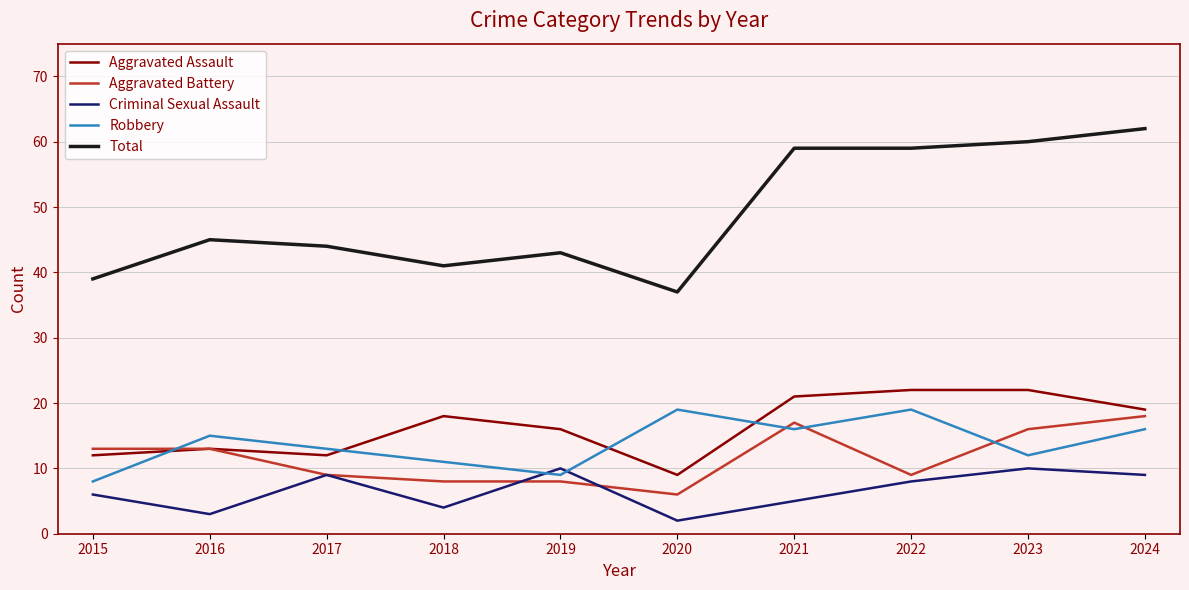

What is the difference between the Criminal Sexual Assault values at 2017 and 2016?

6